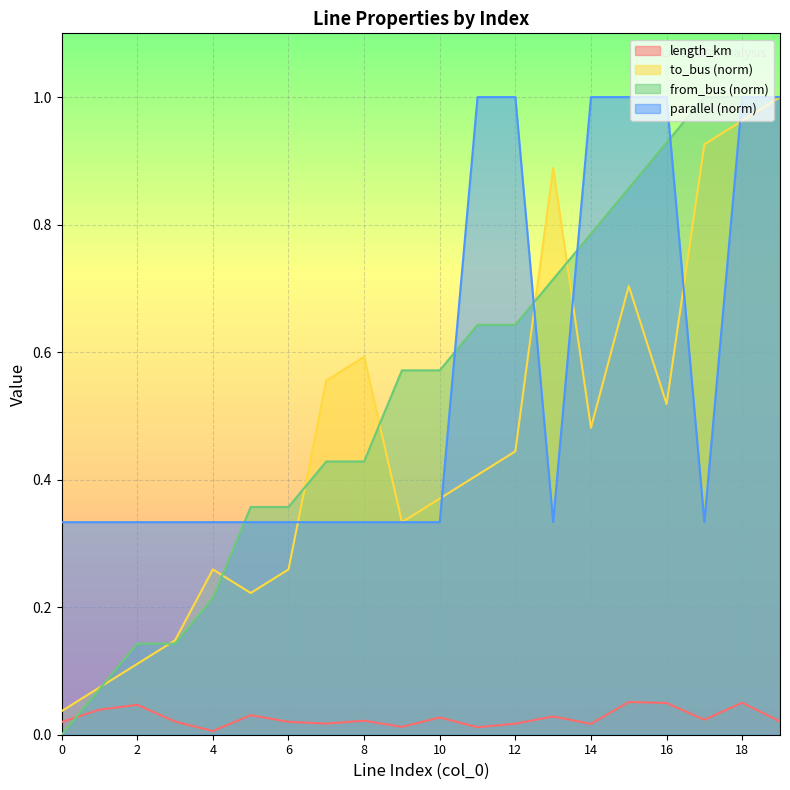

Which series has the largest range (max minus min)?

from_bus (norm)